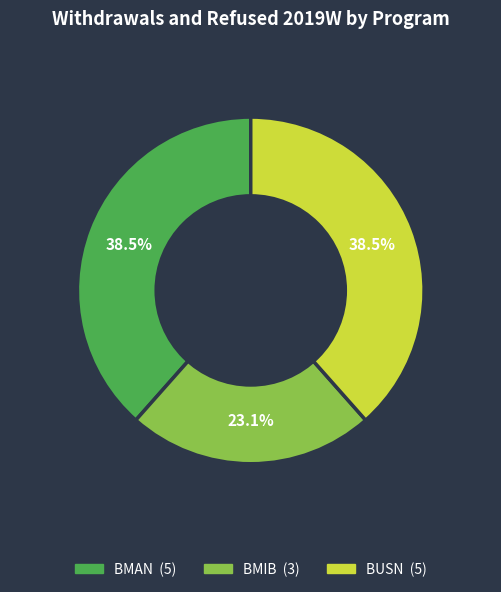

How many segments does this pie chart have?

3